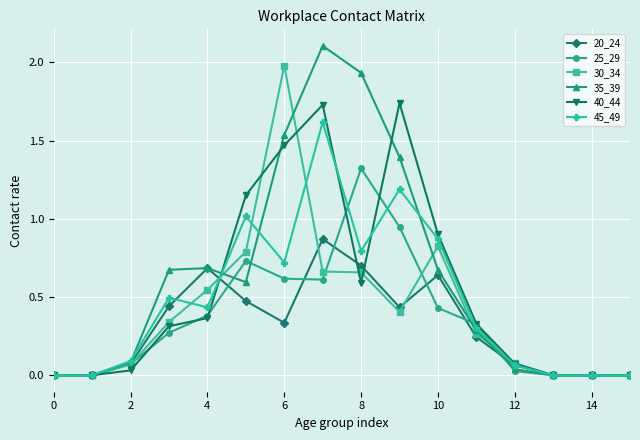

What are all the series names shown in the legend?

20_24, 25_29, 30_34, 35_39, 40_44, 45_49